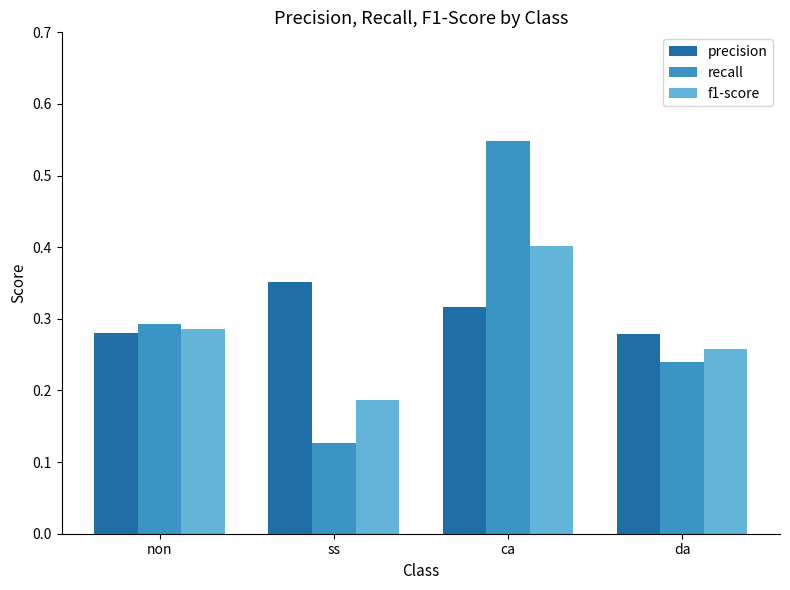

The value of recall at ss is 0.0. True or false?

False